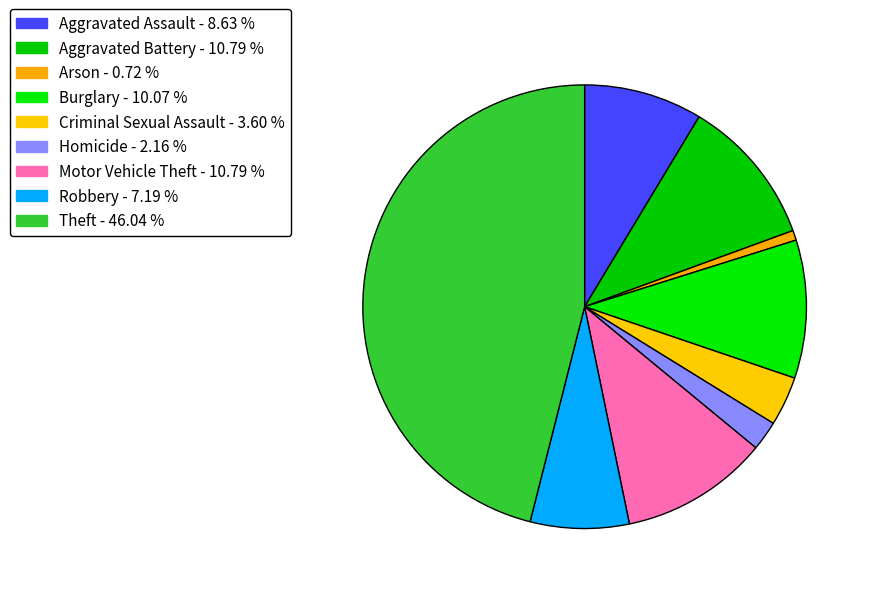

How many slices are in this pie chart?

9